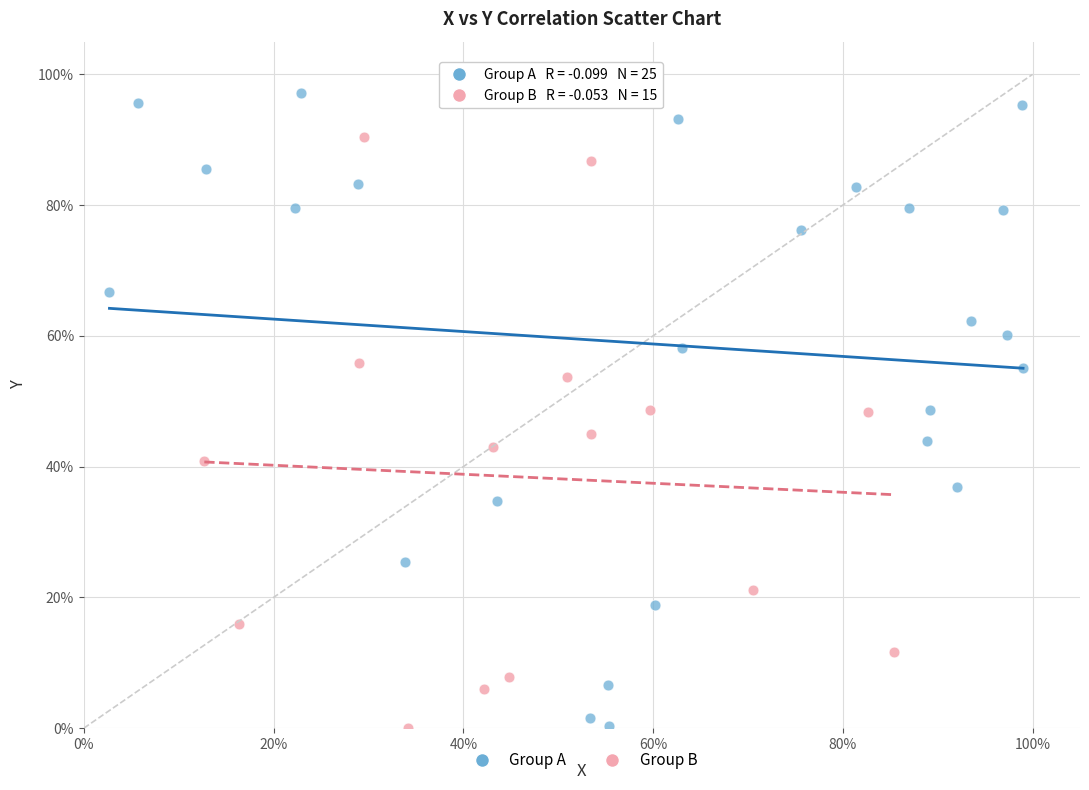

What are all the series names shown in the legend?

Group A, Group B